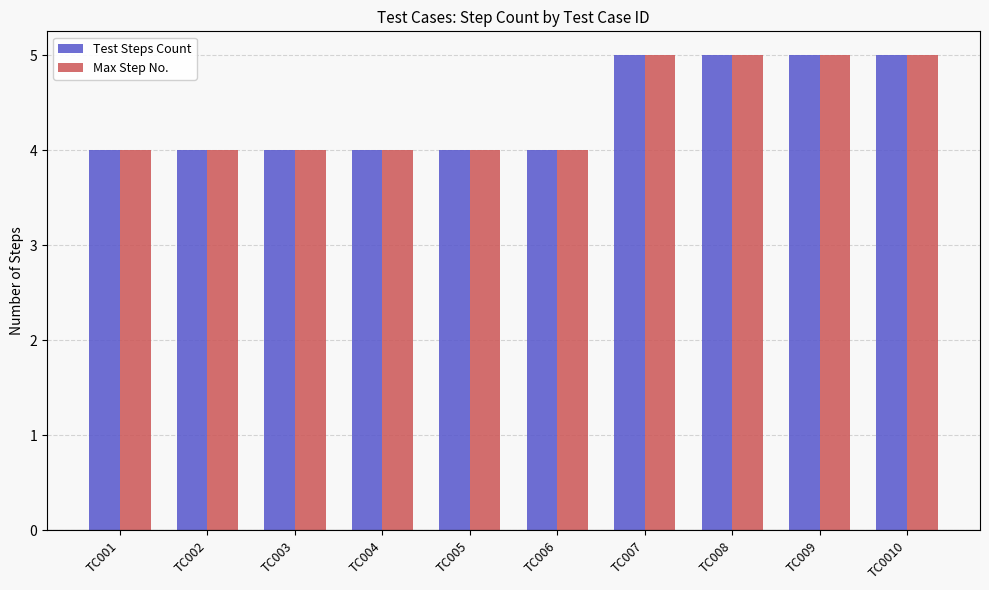

The value of Max Step No. at TC006 is 4. True or false?

True